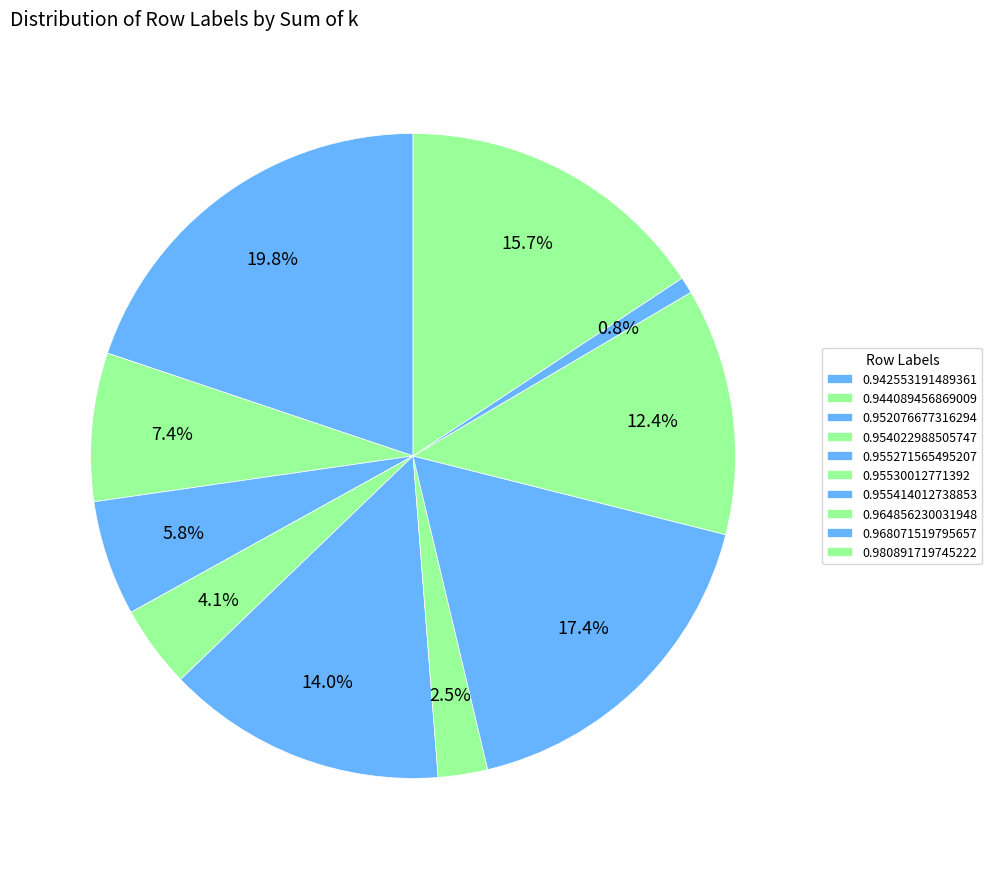

What percentage do 0.942553191489361 and 0.955271565495207 together represent?

33.9%